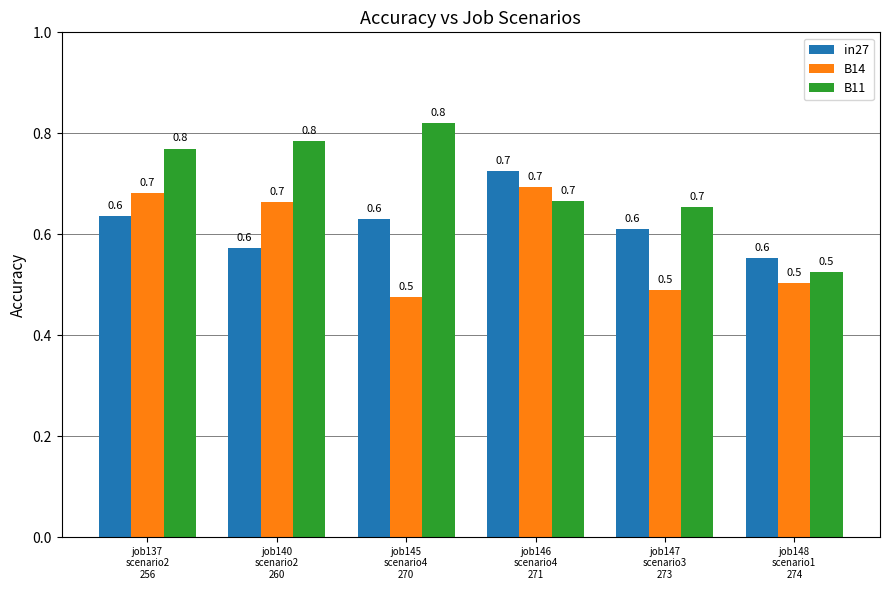

The in27 series shows 0.2 at job137
scenario2
256. True or false?

False